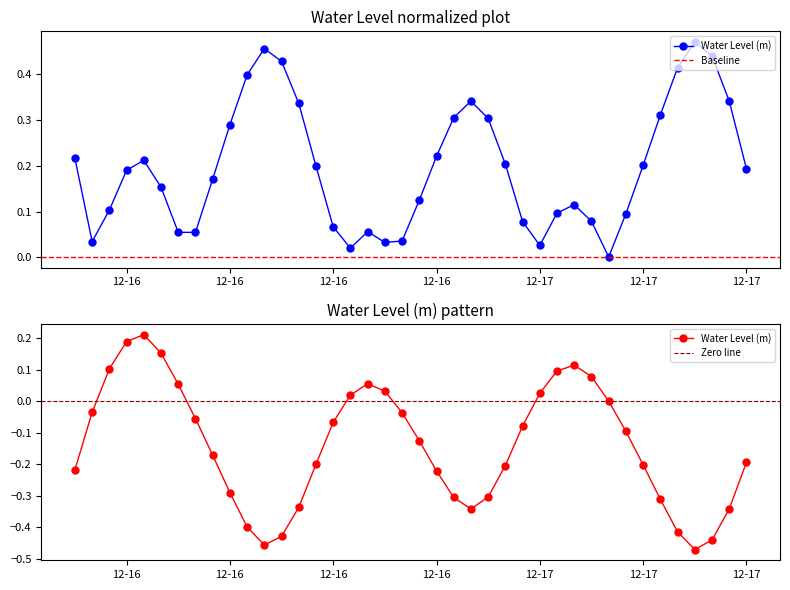

What is the minimum value shown in the chart?

-0.5